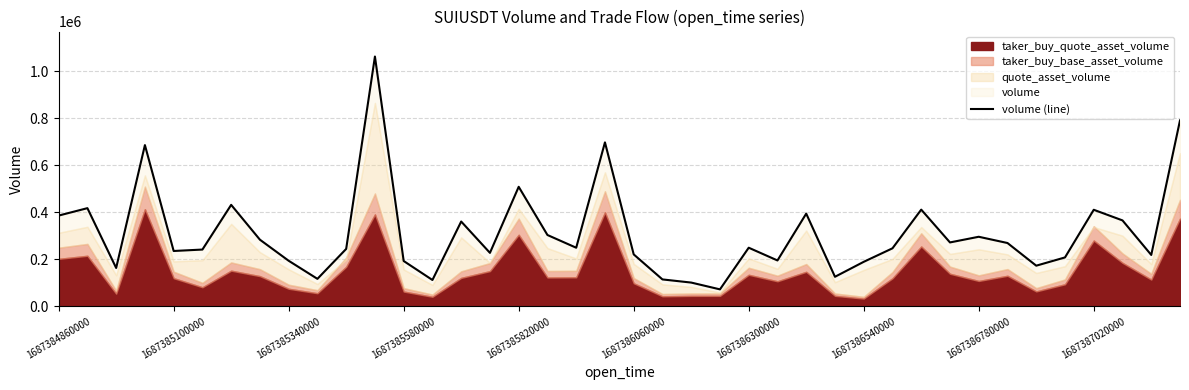

Which label corresponds to the largest value in the chart?

11